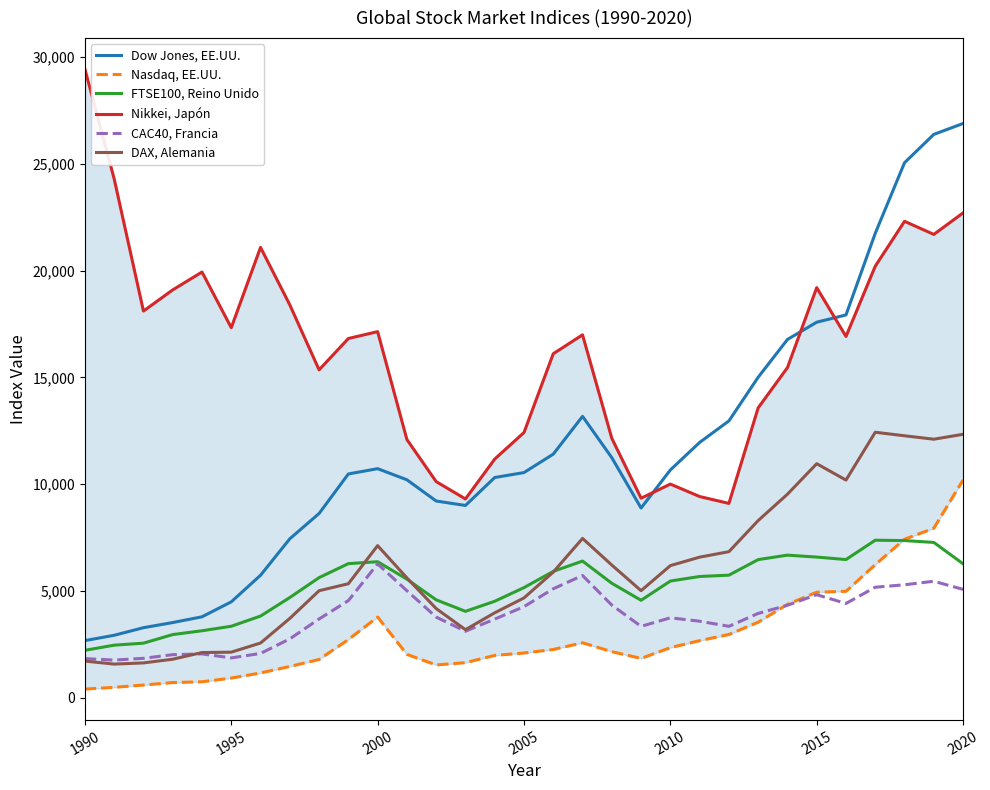

What is the difference between the maximum and minimum values in the Nasdaq, EE.UU. series?

9792.3